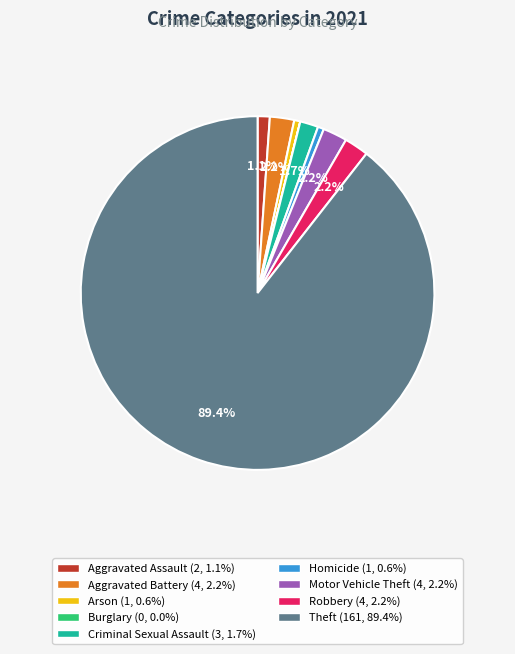

What is the largest slice in the pie chart?

Theft